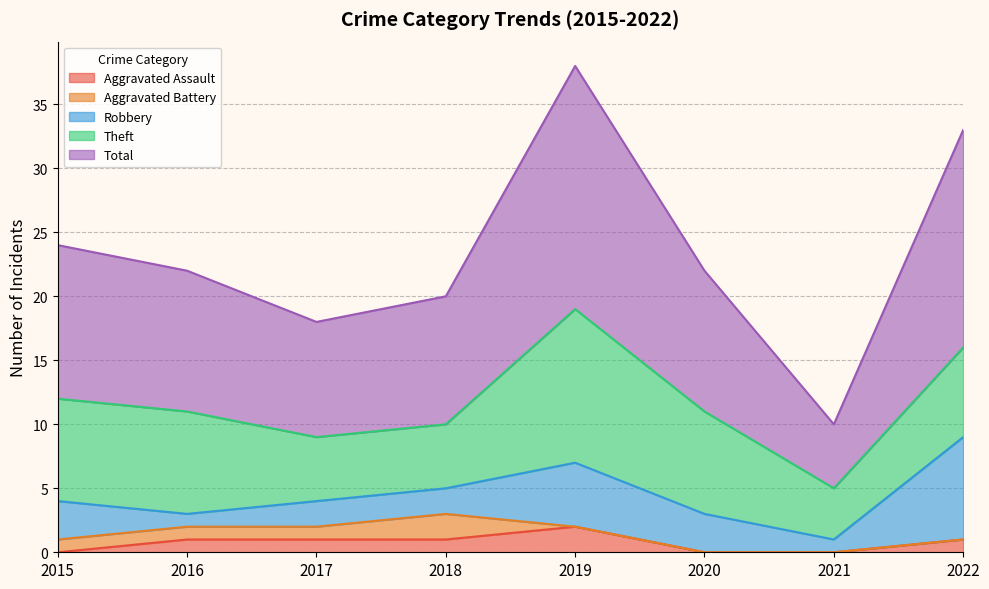

How many lines are shown in the chart?

5